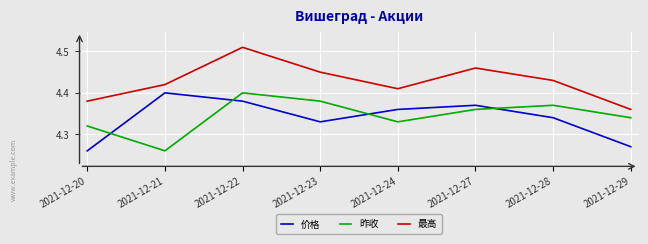

At which label is 最高 closest to 4?

2021-12-29